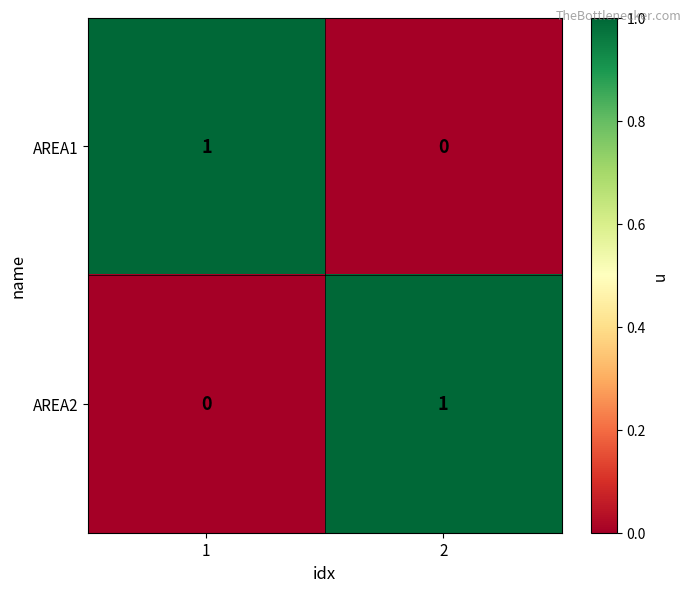

Is it true that AREA2 equals 1 at 2?

True